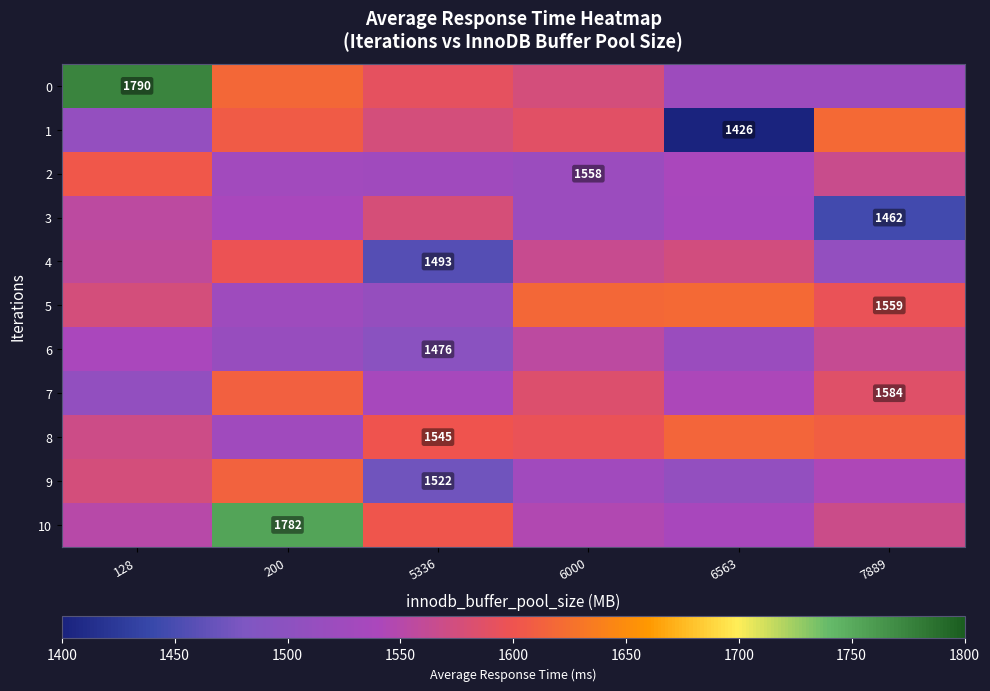

At how many categories does at least one series exceed 1592?

6